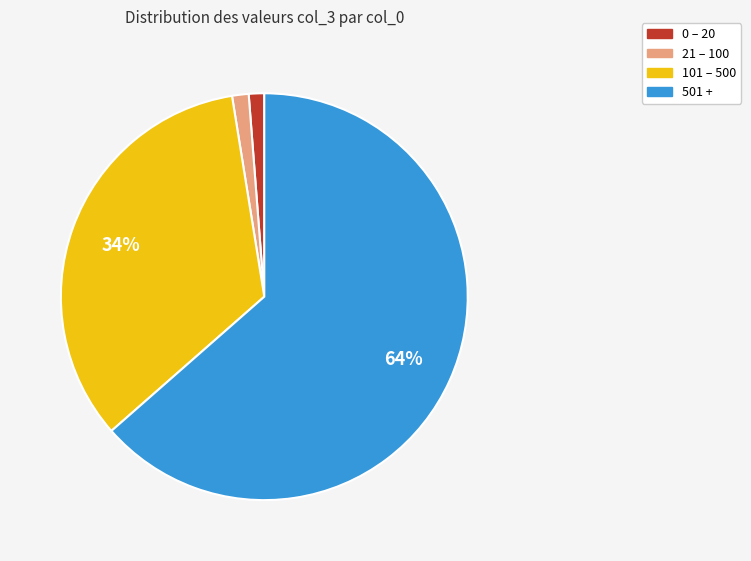

The 0 – 20 slice represents 1% of the pie. True or false?

True